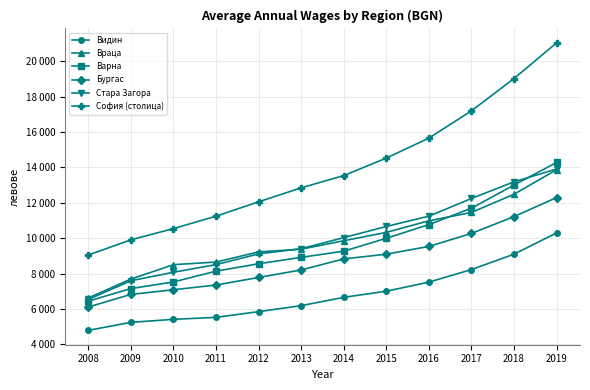

True or false: София (столица) and Бургас intersect in this chart.

False